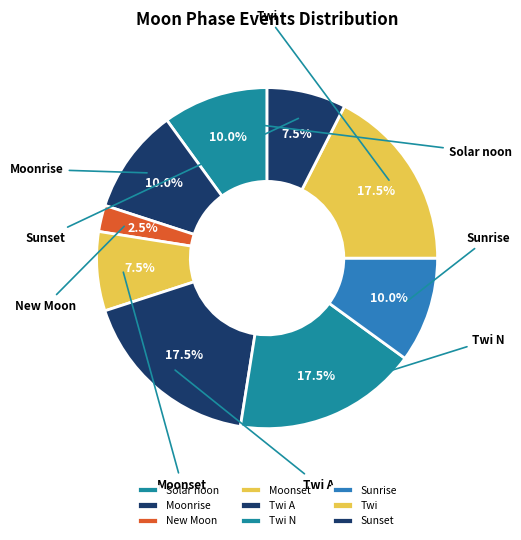

Count the number of slices in the pie.

9